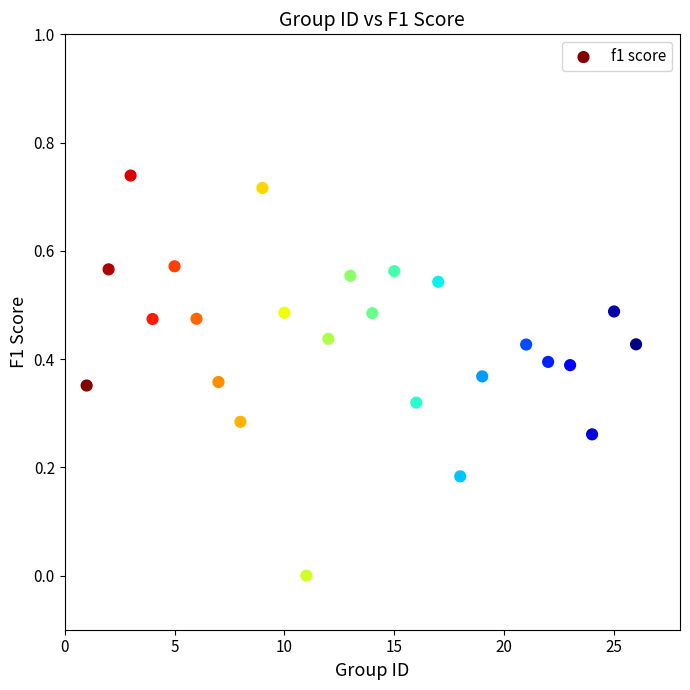

What is the range of X values (max minus min)?

25.0